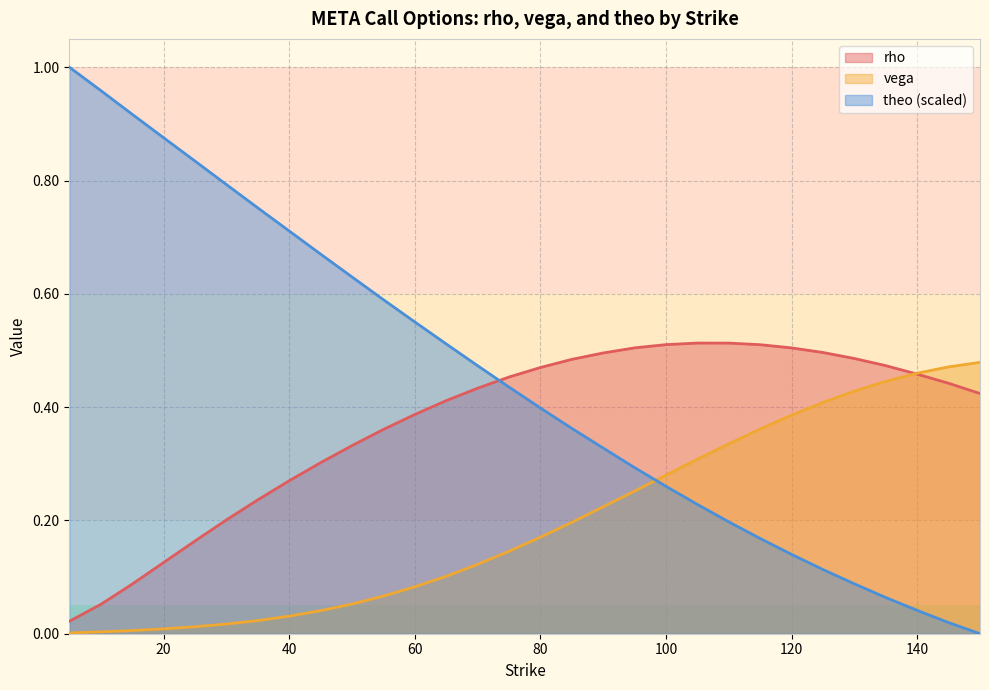

Is the value of vega at 90 greater than the value of theo at 150?

Yes